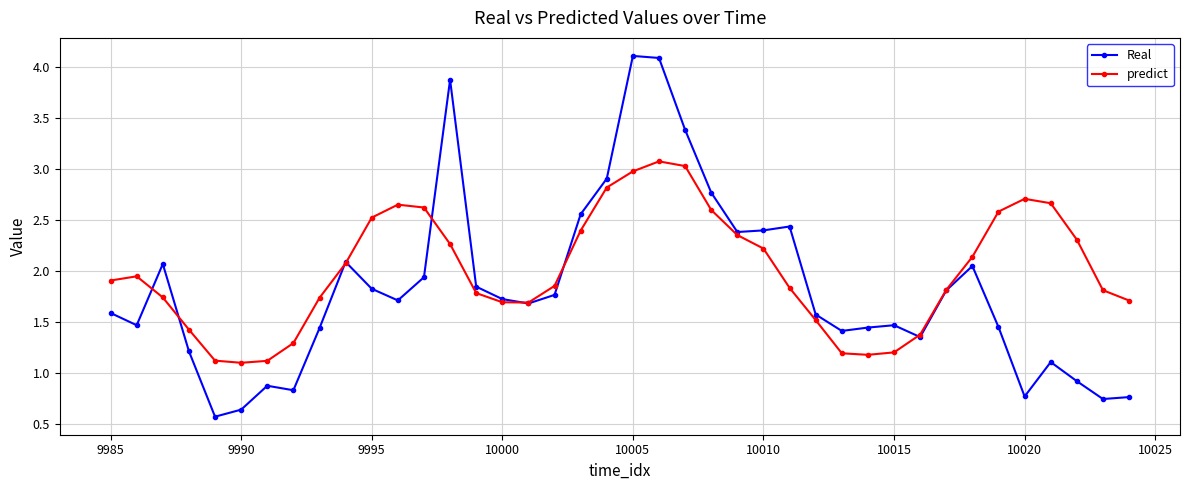

What is the sum of all predict values?

80.1